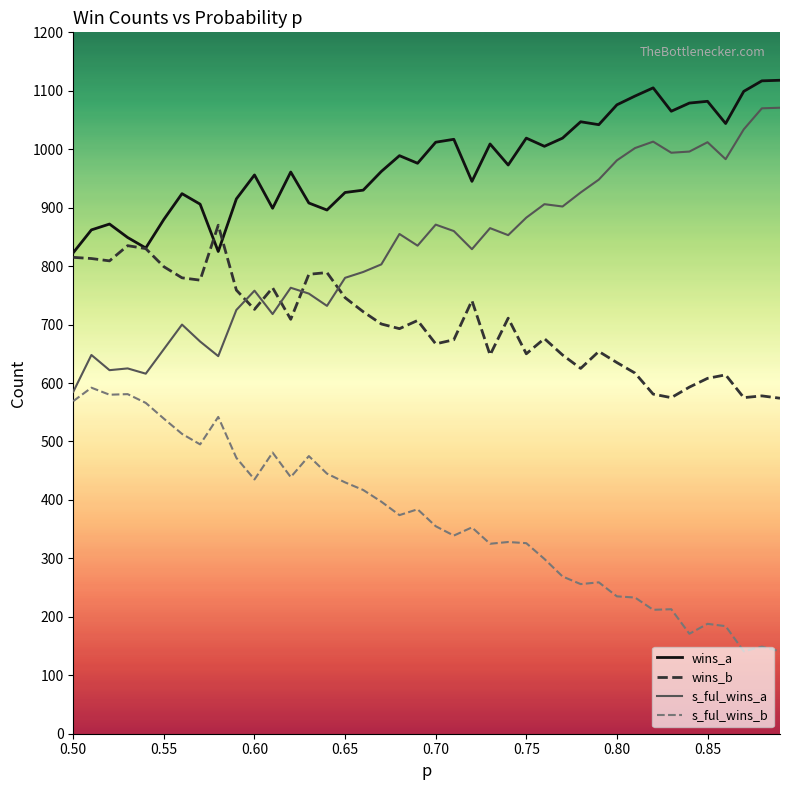

What is the minimum value for s_ful_wins_b?

141